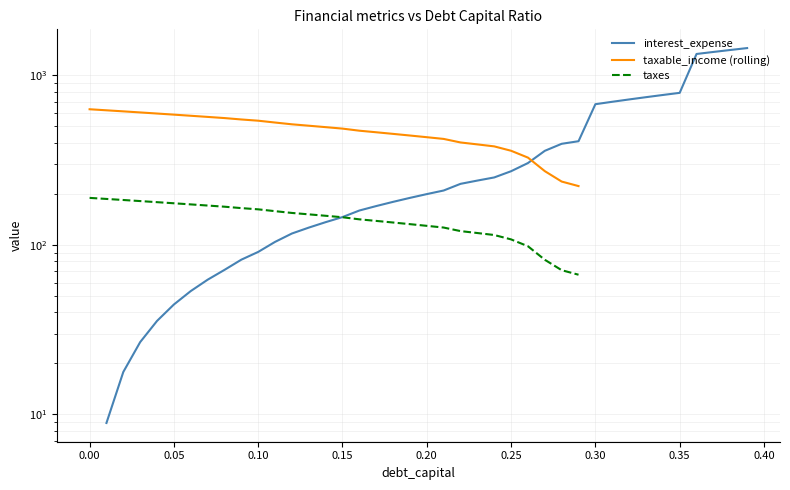

What are all the series names shown in the legend?

interest_expense, taxable_income (rolling), taxes